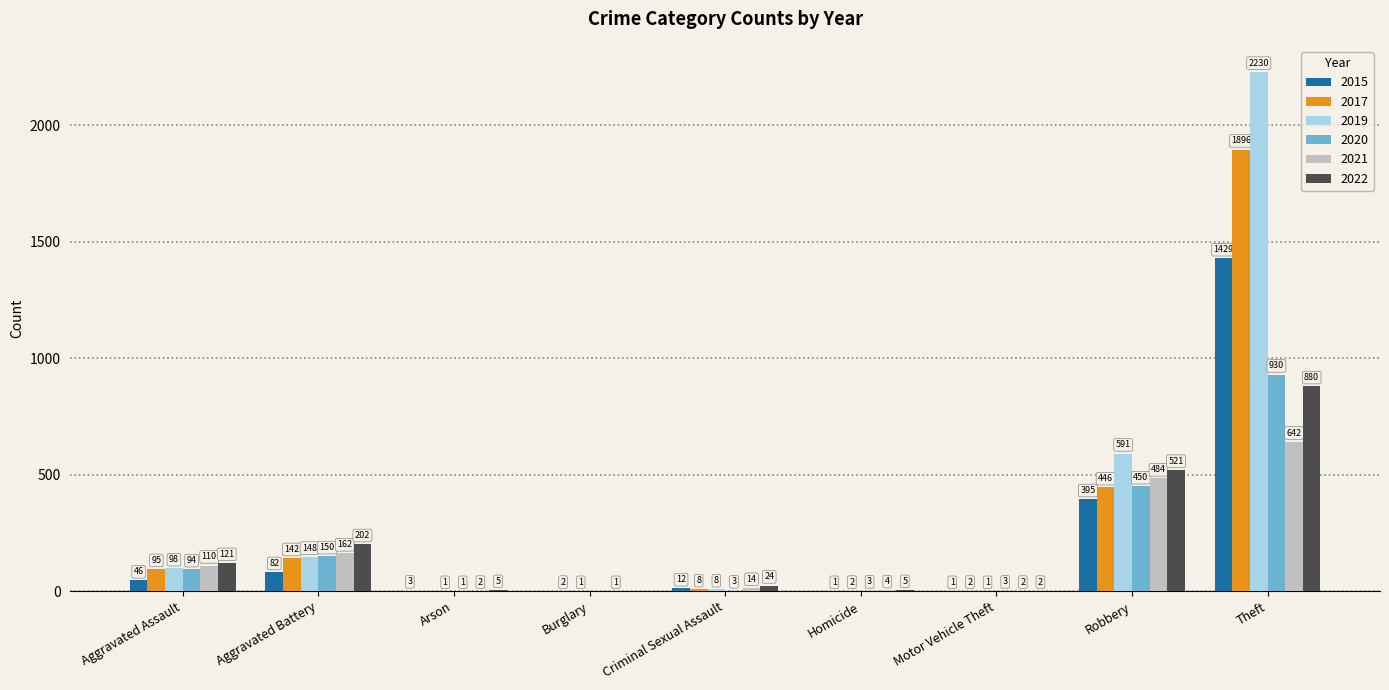

True or false: 2020 has a value of 150 at Aggravated Battery.

True